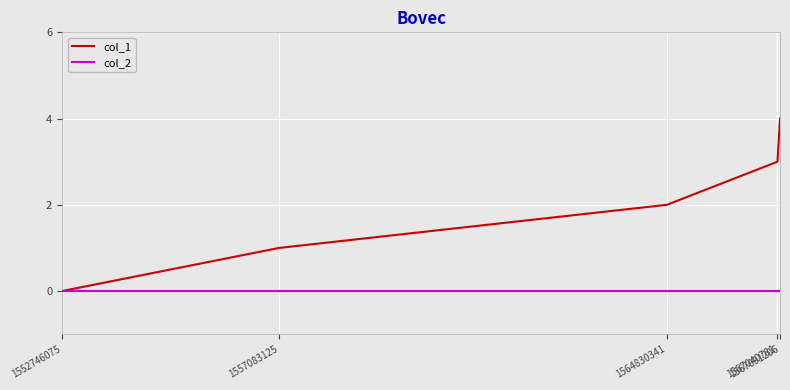

At which category is the sum across all series the highest?

1567091206